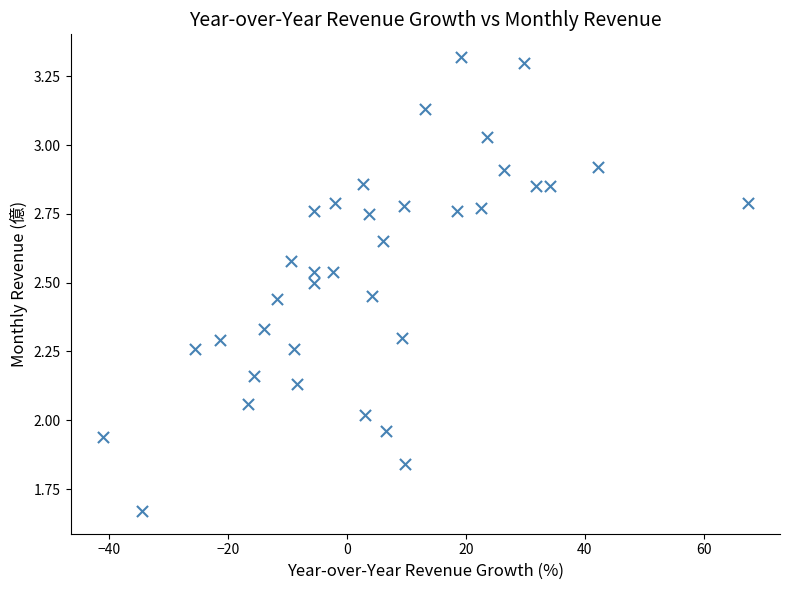

What is the range of X values (max minus min)?

108.5